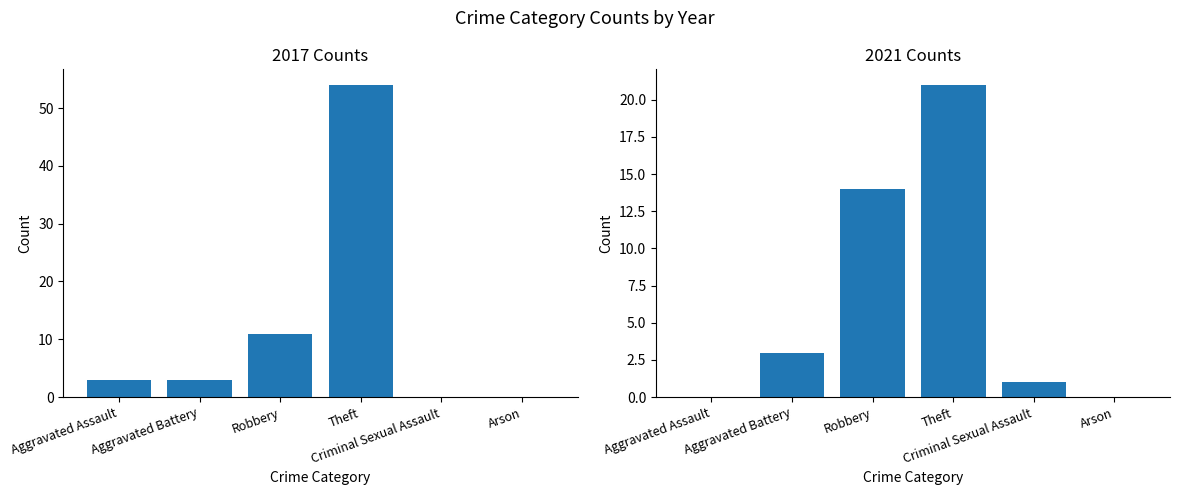

Does the chart contain any negative values?

No